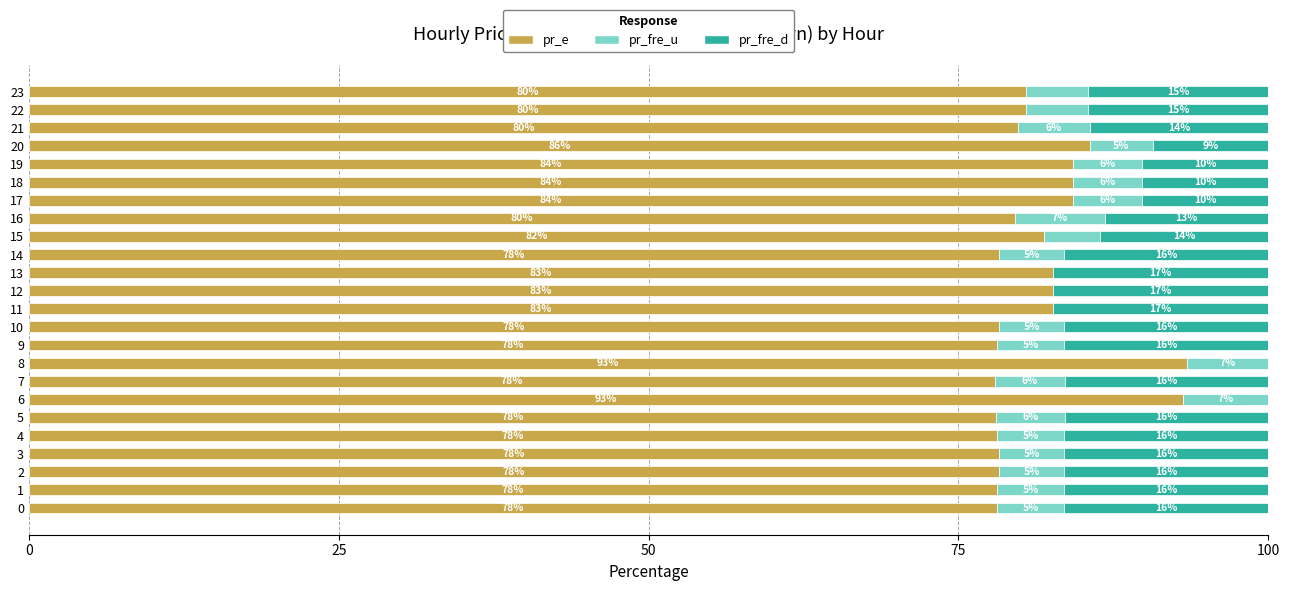

What is the total value across all series at 19?

100.0